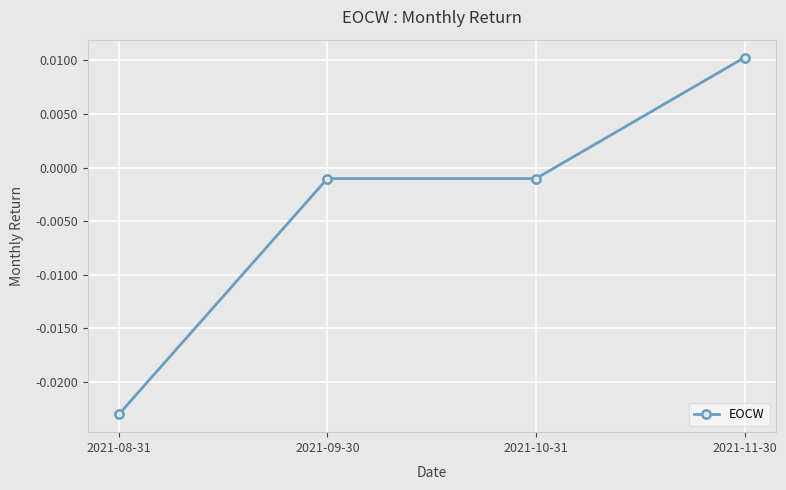

Which has a higher value, 2021-11-30 or 2021-08-31?

2021-11-30